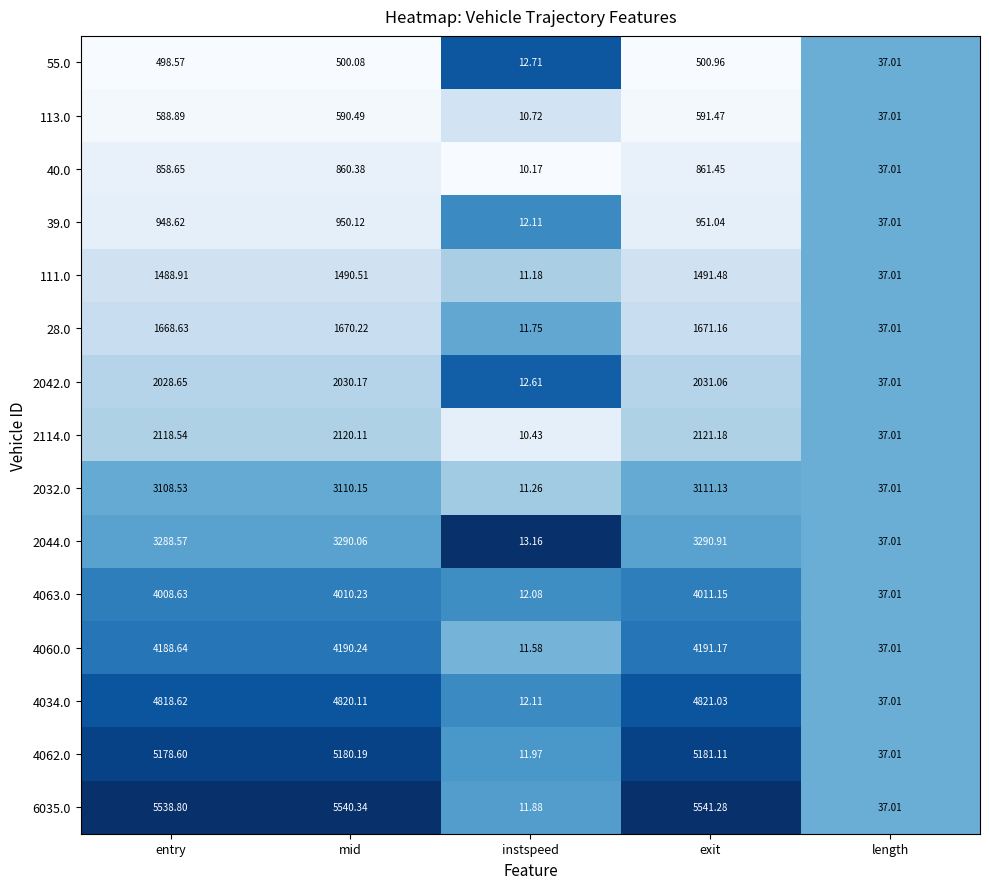

At which label is 4063.0 closest to 2011?

length